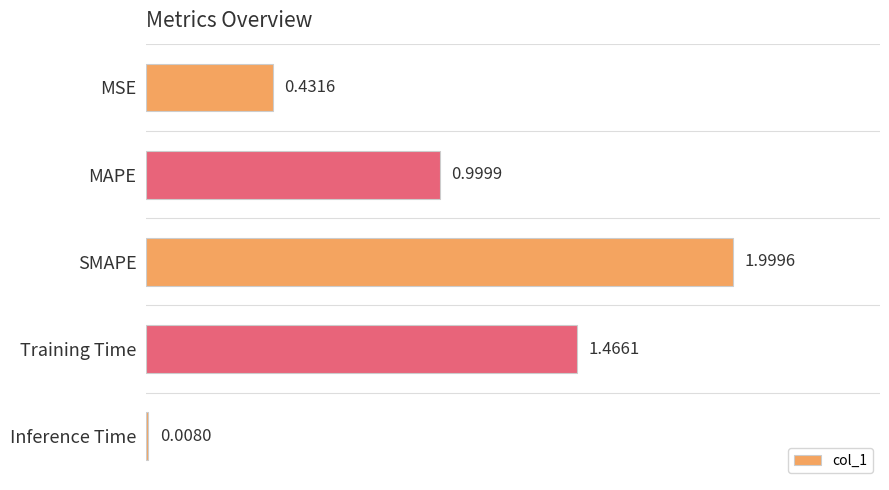

What is the change in value from MSE to SMAPE?

+1.6